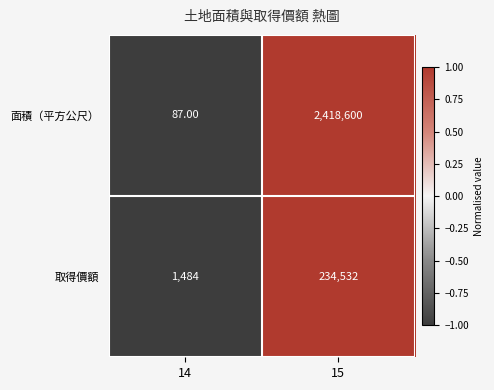

How many data points does each series have?

2